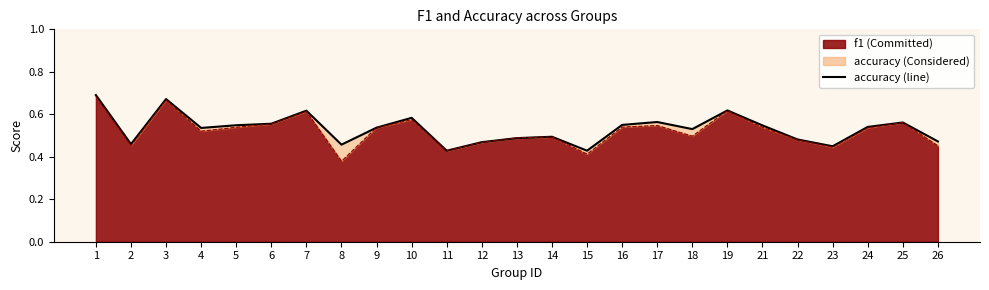

What is the value of the 15th point from the left?

0.4